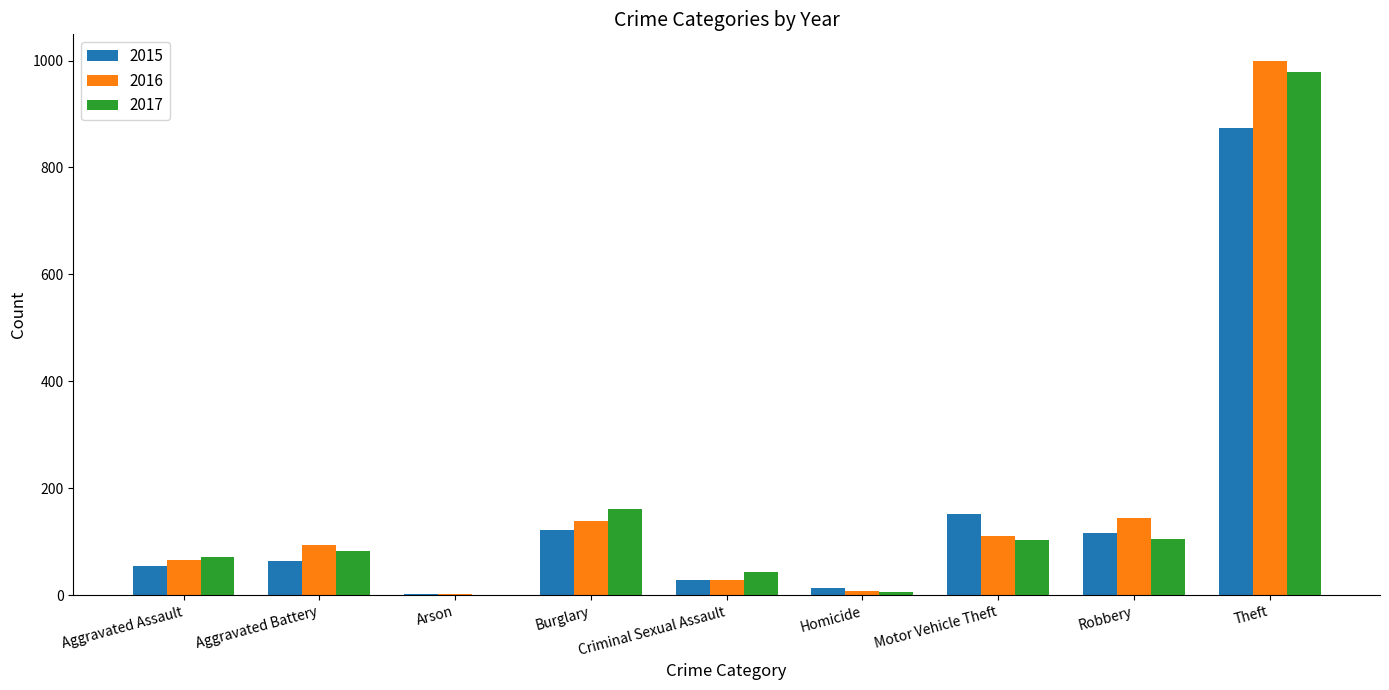

The 2017 series shows 162 at Burglary. True or false?

True